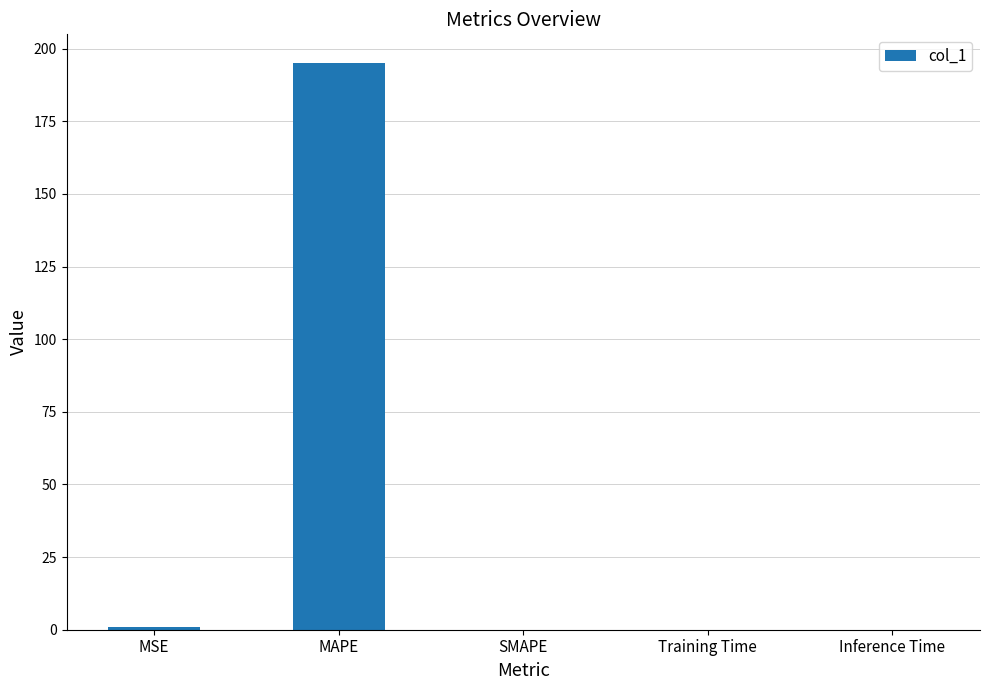

True or false: the data shows 0.0 at SMAPE.

True